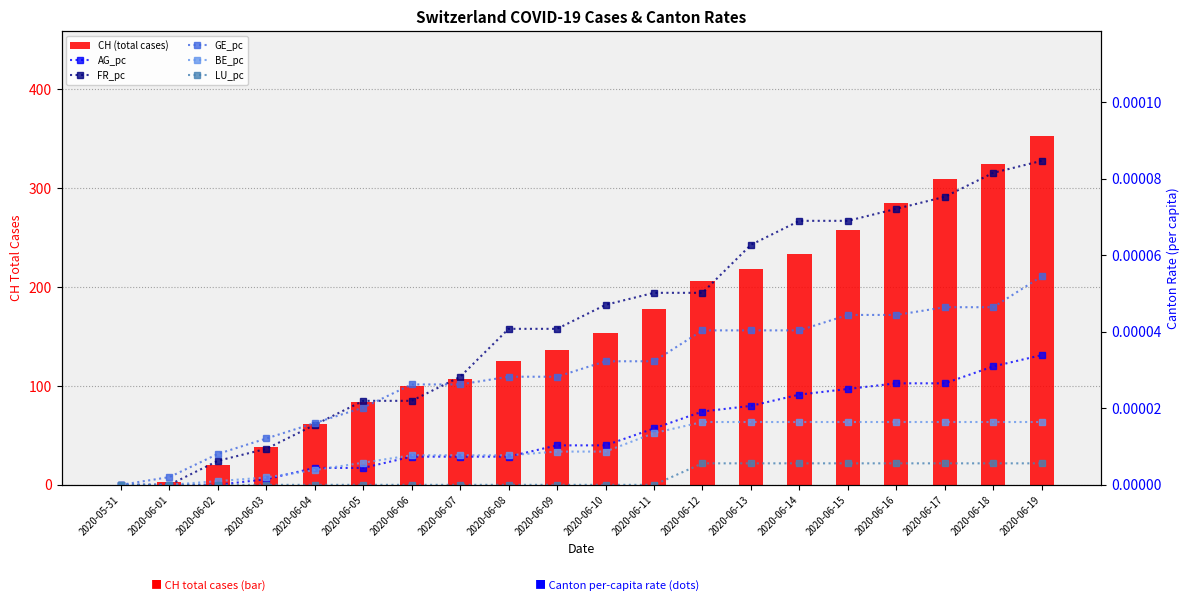

Reading left to right, what are all the values shown in this chart?

CH (total cases): 0.0	3.0	20.0	38.0	62.0	84.0	100.0	107.0	125.0	136.0	154.0	178.0	206.0	218.0	234.0	258.0	285.0	309.0	325.0	353.0
AG_pc: 0.0	0.0	0.0	0.0	0.0	0.0	0.0	0.0	0.0	0.0	0.0	0.0	0.0	0.0	0.0	0.0	0.0	0.0	0.0	0.0
FR_pc: 0.0	0.0	0.0	0.0	0.0	0.0	0.0	0.0	0.0	0.0	0.0	0.0	0.0	0.0	0.0	0.0	0.0	0.0	0.0	0.0
GE_pc: 0.0	0.0	0.0	0.0	0.0	0.0	0.0	0.0	0.0	0.0	0.0	0.0	0.0	0.0	0.0	0.0	0.0	0.0	0.0	0.0
BE_pc: 0.0	0.0	0.0	0.0	0.0	0.0	0.0	0.0	0.0	0.0	0.0	0.0	0.0	0.0	0.0	0.0	0.0	0.0	0.0	0.0
LU_pc: 0.0	0.0	0.0	0.0	0.0	0.0	0.0	0.0	0.0	0.0	0.0	0.0	0.0	0.0	0.0	0.0	0.0	0.0	0.0	0.0